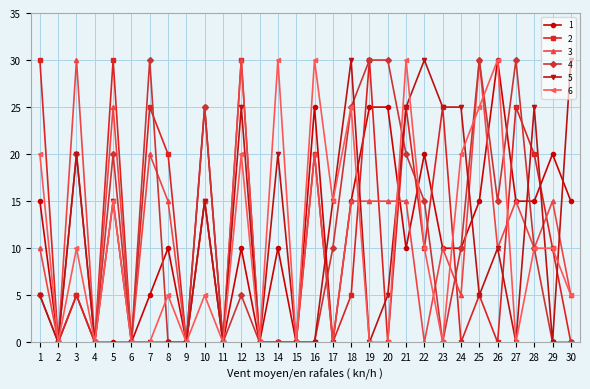

Which has a higher value, 16 or 9?

16